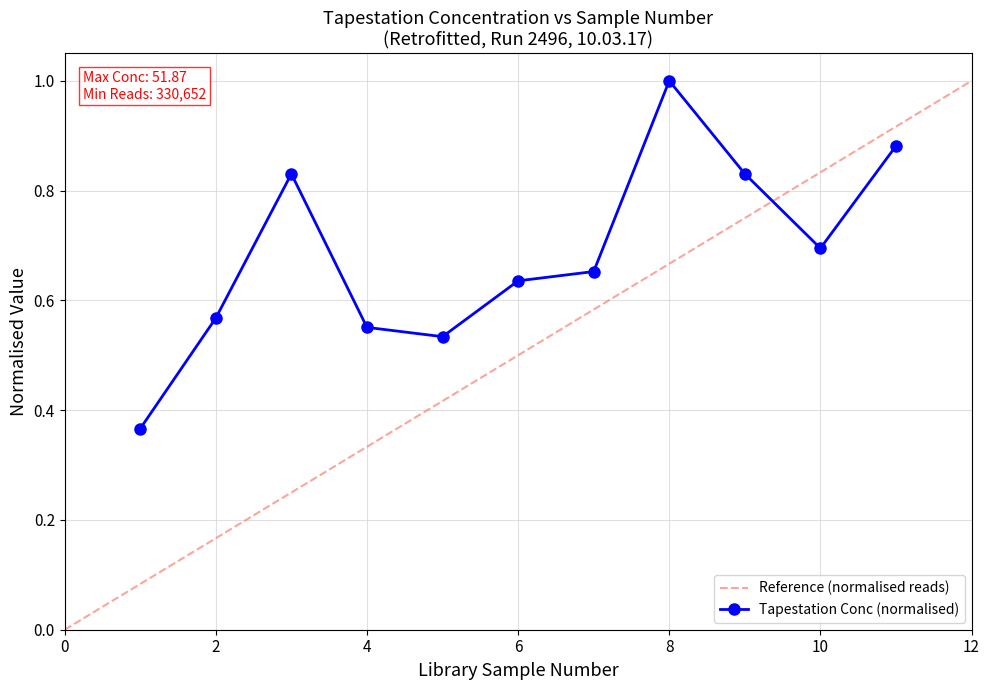

What is the difference between the second highest and second lowest values?

0.3